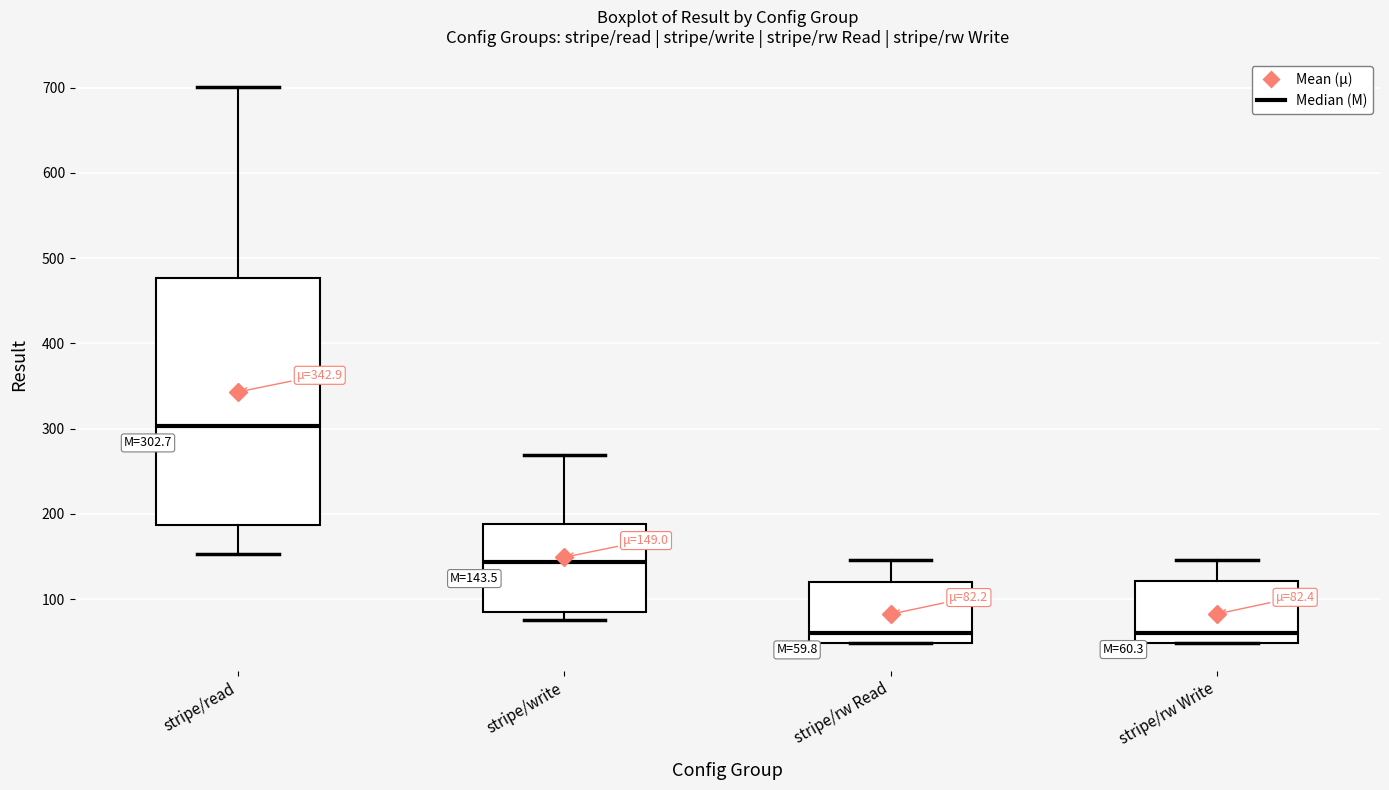

Comparing the boxes themselves (not the whiskers), which one is the tallest?

stripe/read